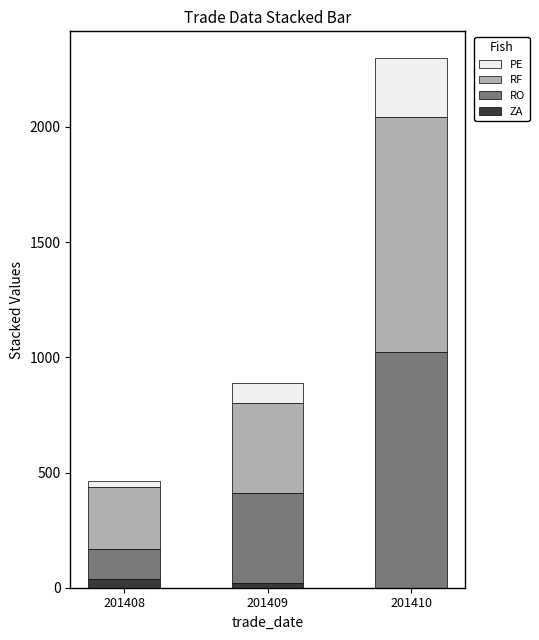

At which category is the sum across all series the highest?

201410